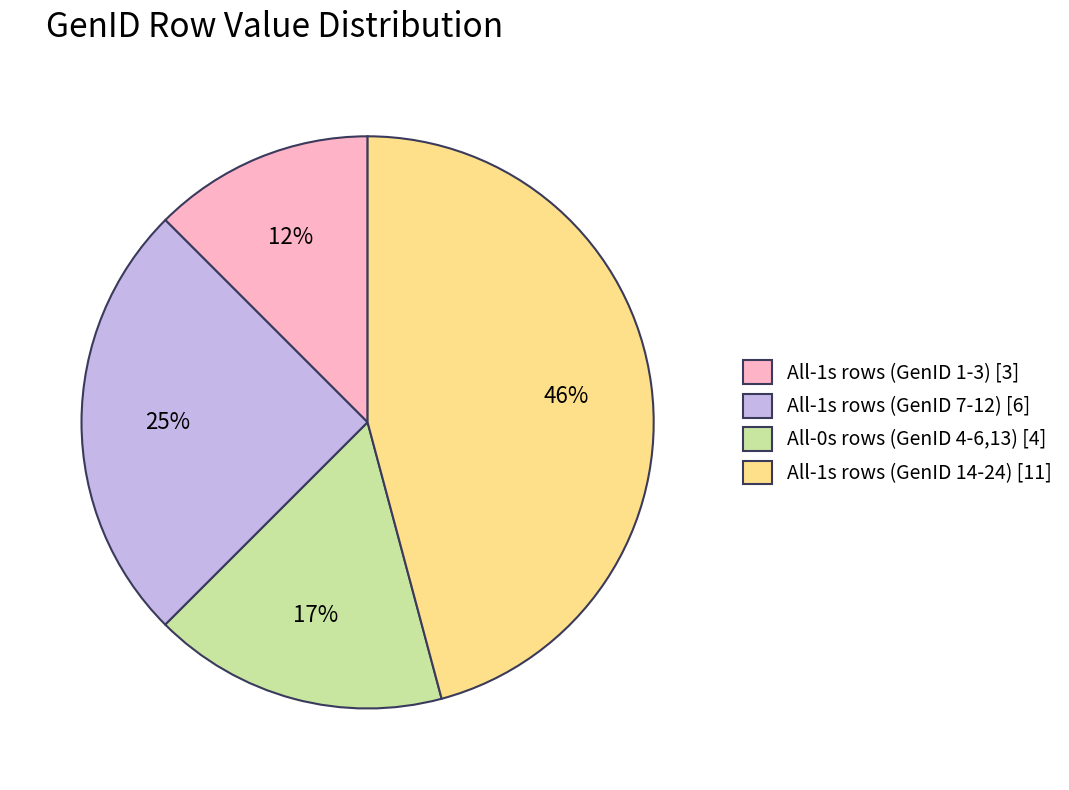

Does any single category account for the majority?

No